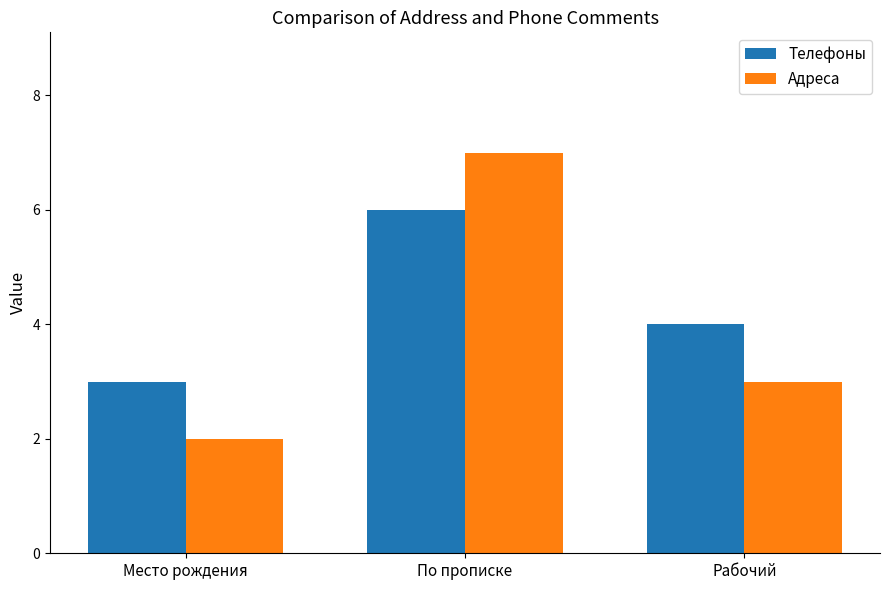

Is the value of Адреса at Место рождения greater than the value of Телефоны at Рабочий?

No